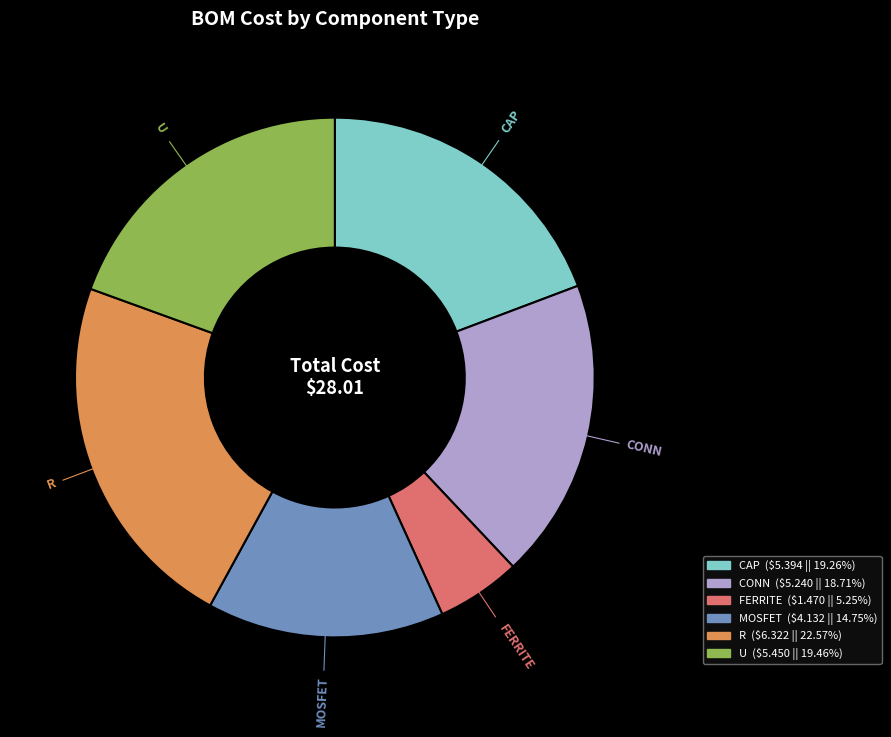

Is there any slice that represents more than half of the pie?

No